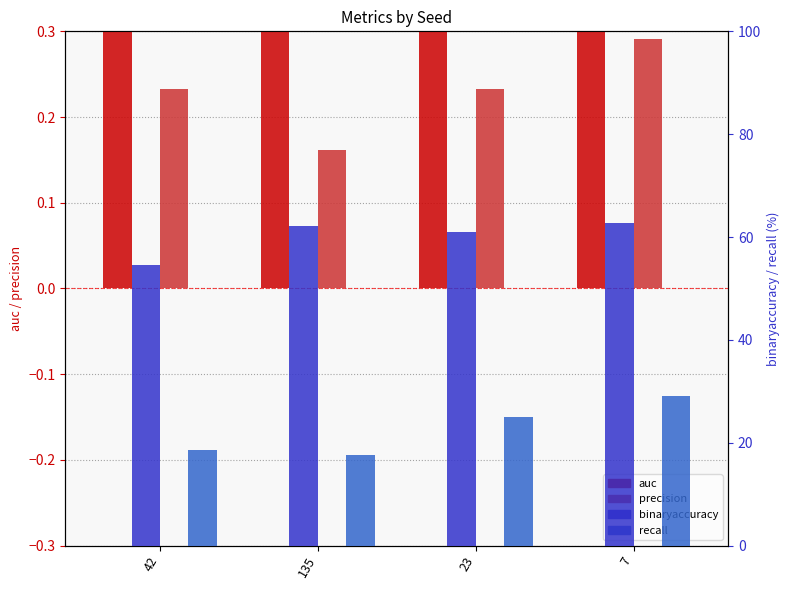

How many bars are there in each group?

4